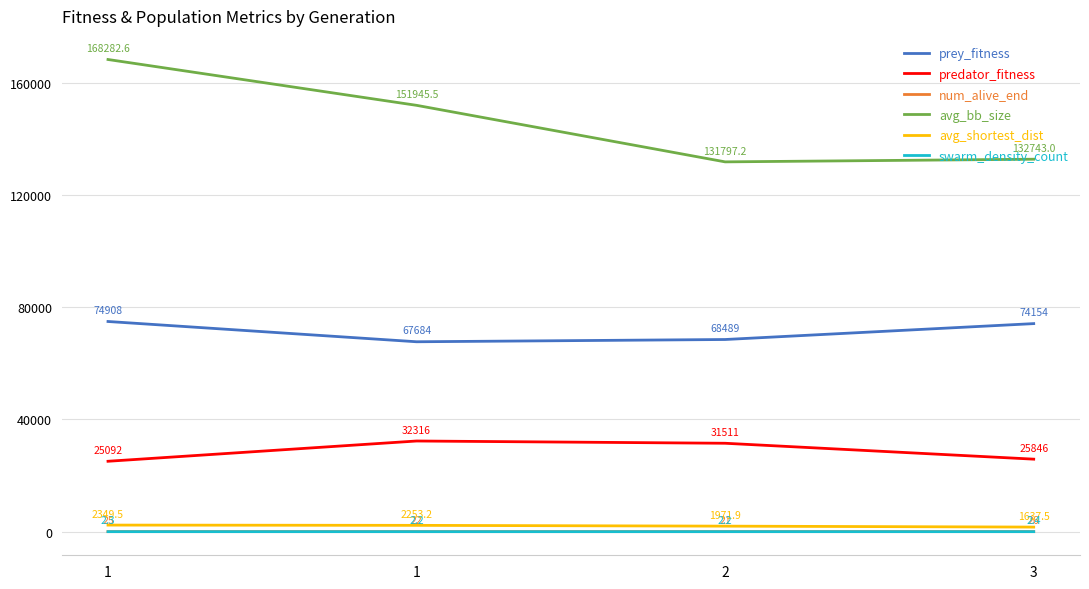

Is it true that avg_shortest_dist equals 2349.5 at 1?

True